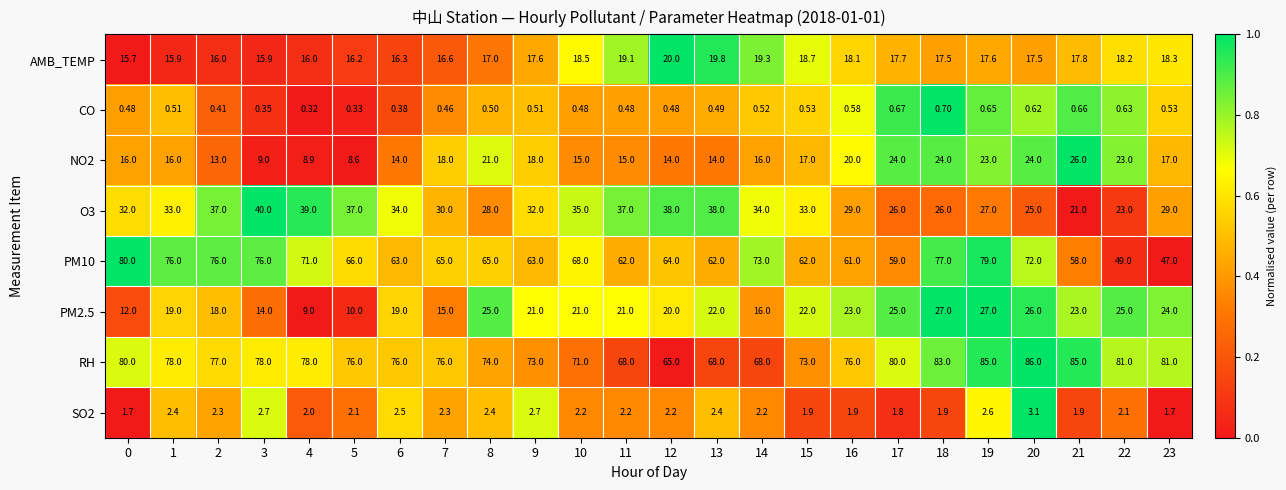

Which series has the largest total across all categories?

RH